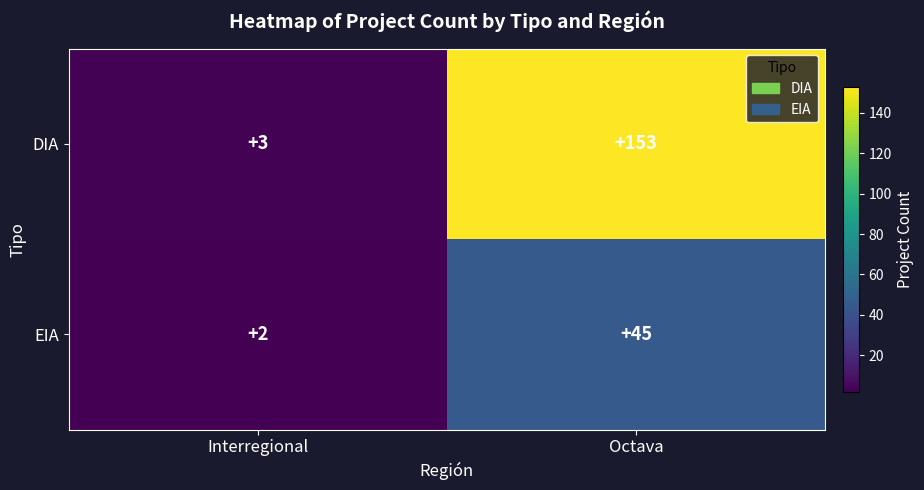

Reading left to right, transcribe all the data shown in this chart.

DIA: 3	153
EIA: 2	45